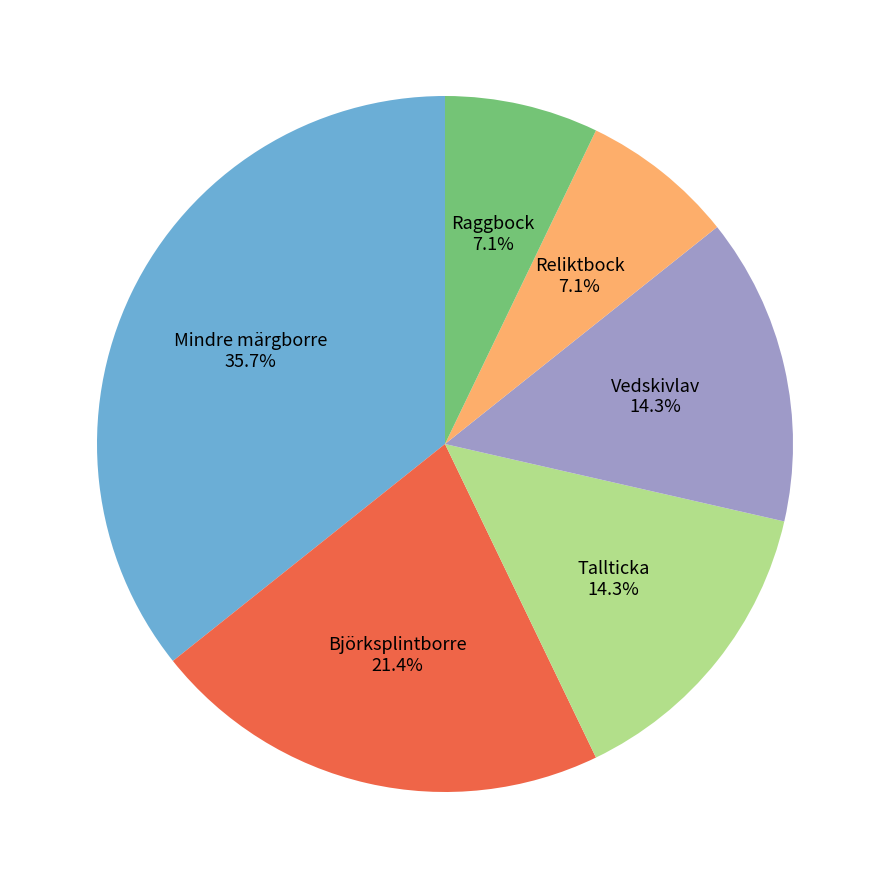

Combined, do Vedskivlav and Tallticka account for over 50%?

No